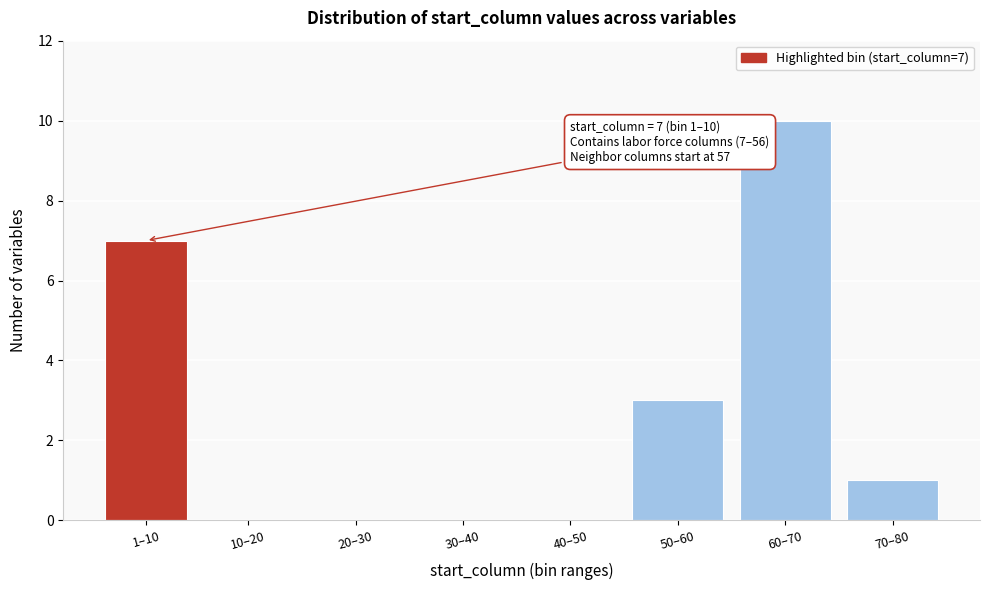

Reading left to right, what are all the values shown in this chart?

1–10=7	10–20=0	20–30=0	30–40=0	40–50=0	50–60=3	60–70=10	70–80=1